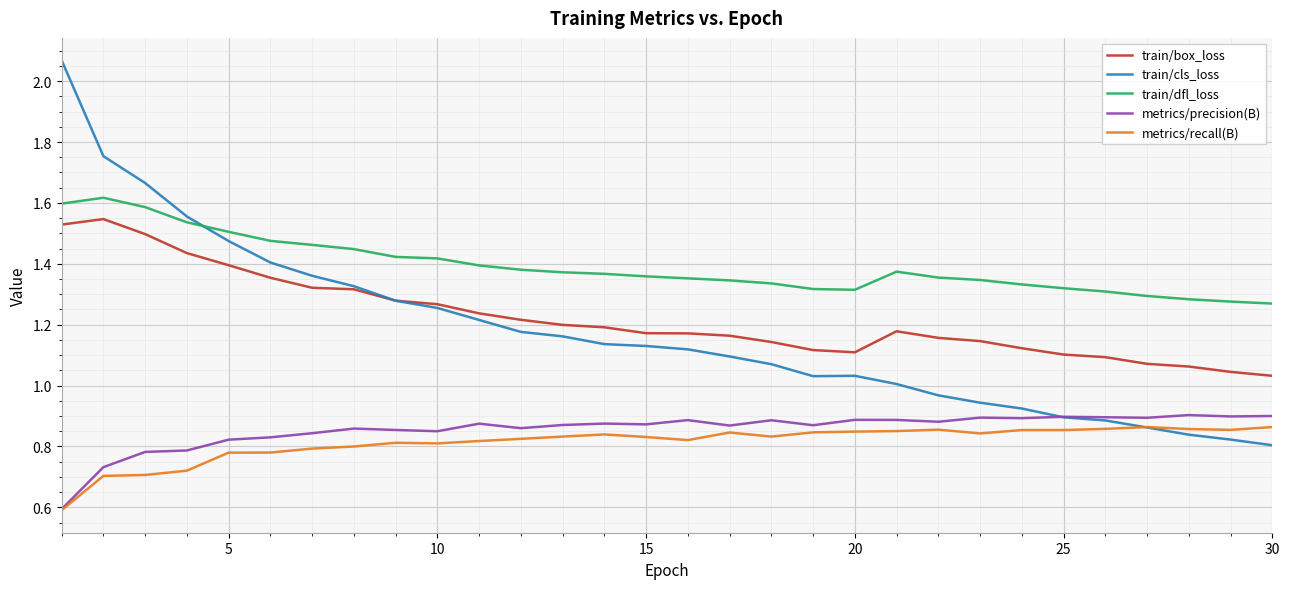

True or false: metrics/precision(B) has more than 0 interior local peaks.

True